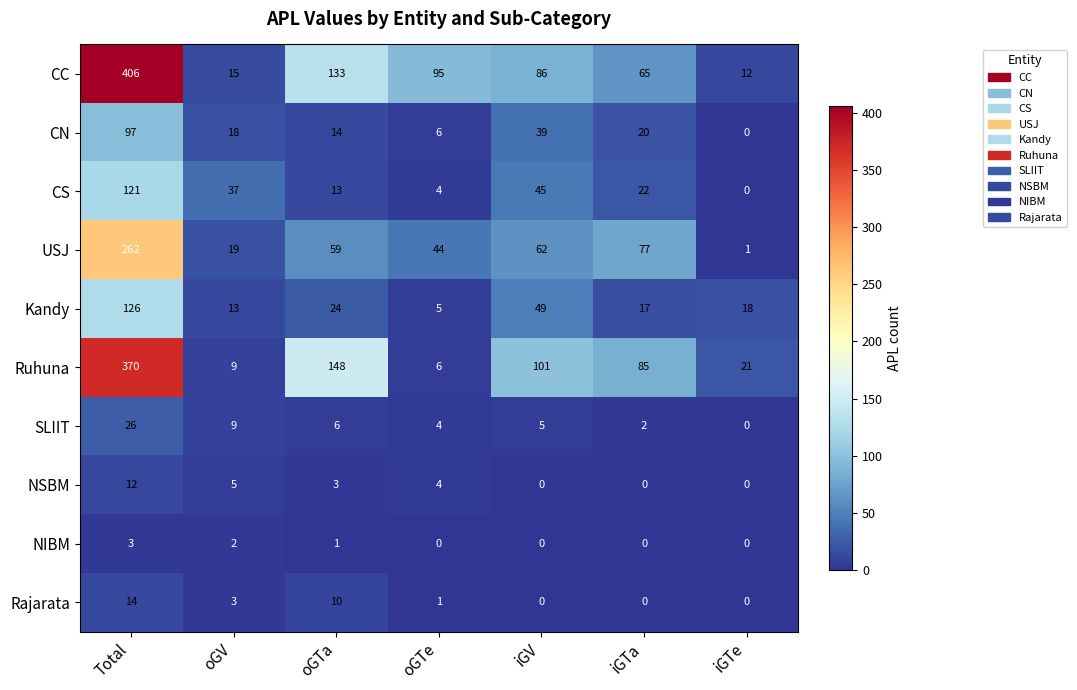

List the series in order of their peak value, lowest first.

NIBM, NSBM, Rajarata, SLIIT, CN, CS, Kandy, USJ, Ruhuna, CC